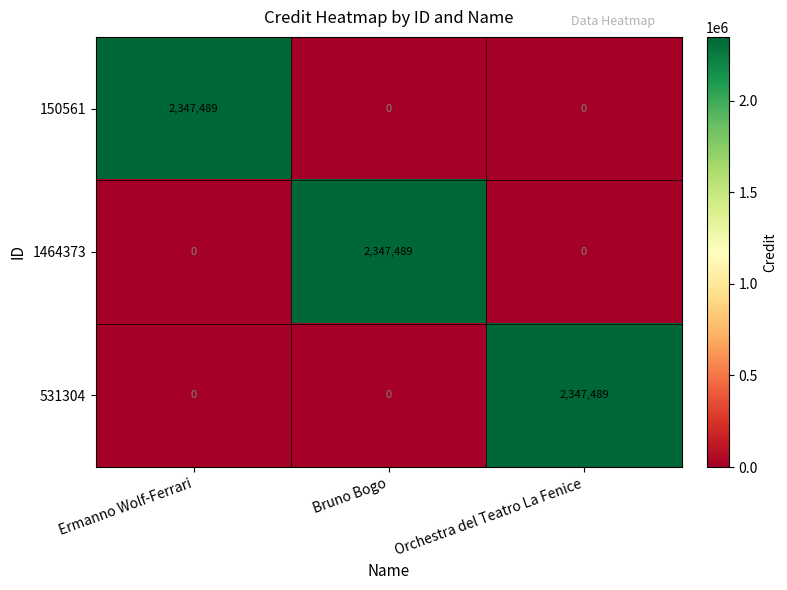

What is the total value across all series at Orchestra del Teatro La Fenice?

2347489